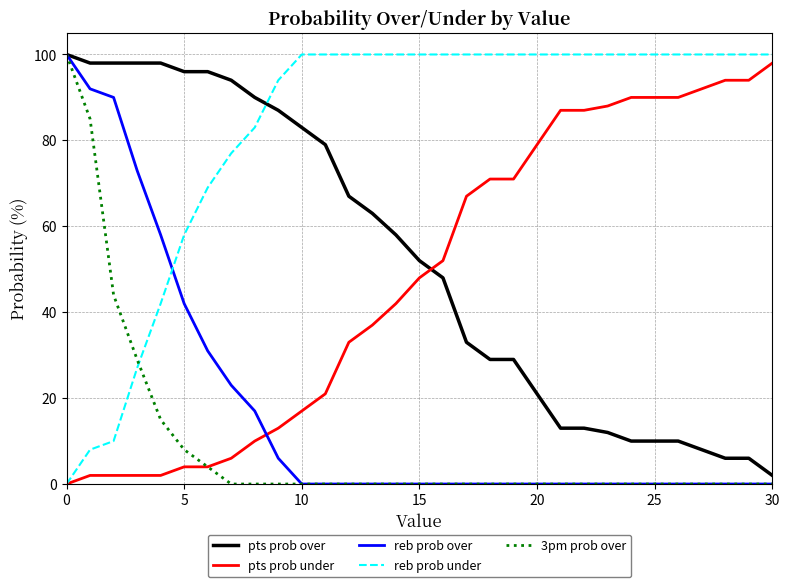

Which series has the largest total across all categories?

reb prob under